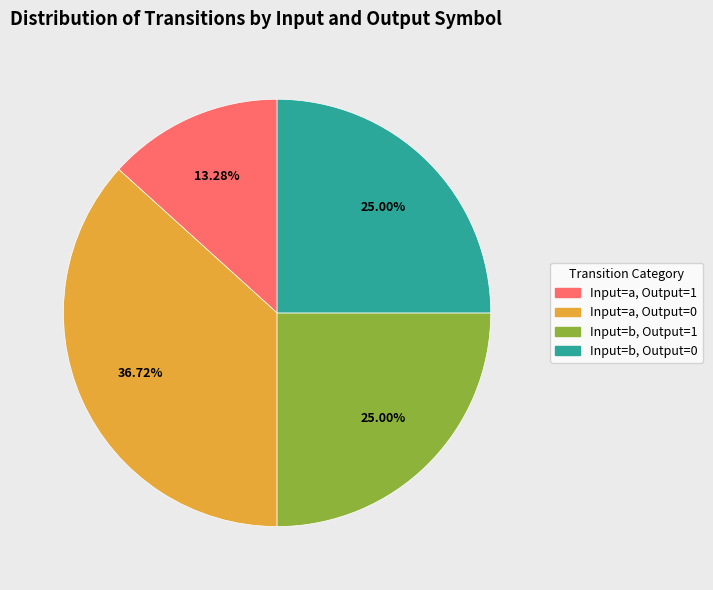

Does any single category account for the majority?

No